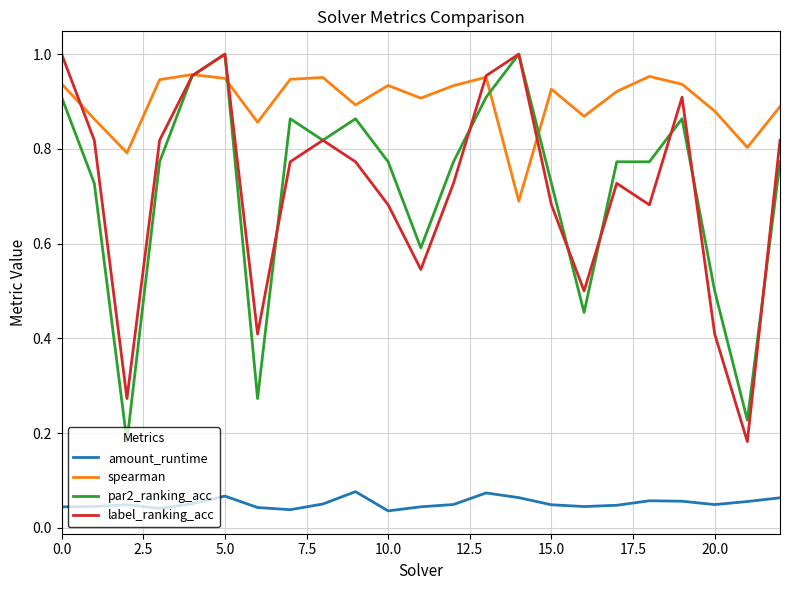

True or false: label_ranking_acc and amount_runtime intersect in this chart.

False